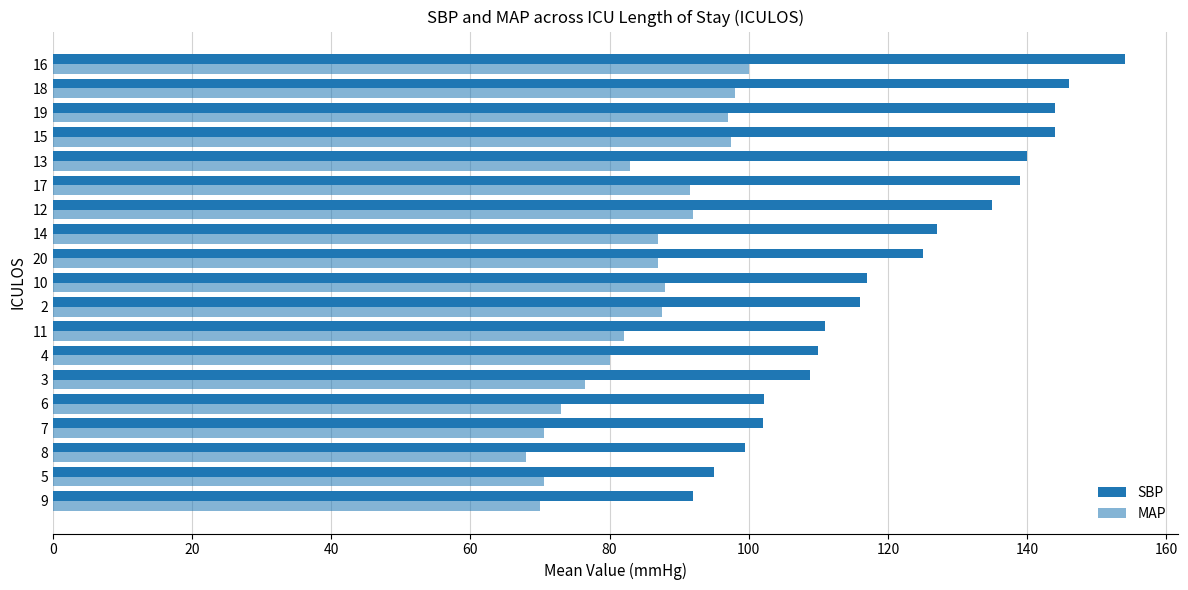

Reading right to left, what are all the values shown in this chart?

SBP: 154.0	146.0	144.0	144.0	140.0	139.0	135.0	127.0	125.0	117.0	116.0	111.0	110.0	108.8	102.2	102.0	99.5	95.0	92.0
MAP: 100.0	98.0	97.0	97.5	83.0	91.5	92.0	87.0	87.0	88.0	87.5	82.0	80.0	76.5	73.0	70.5	68.0	70.5	70.0